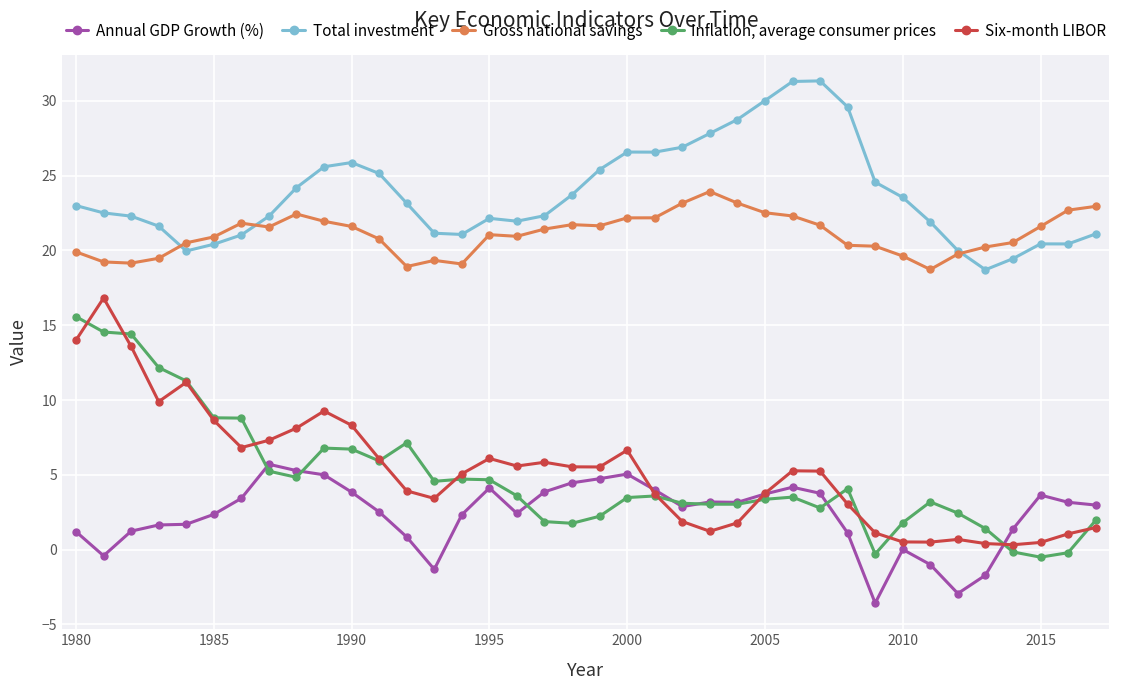

True or false: Inflation, average consumer prices and Gross national savings intersect in this chart.

False